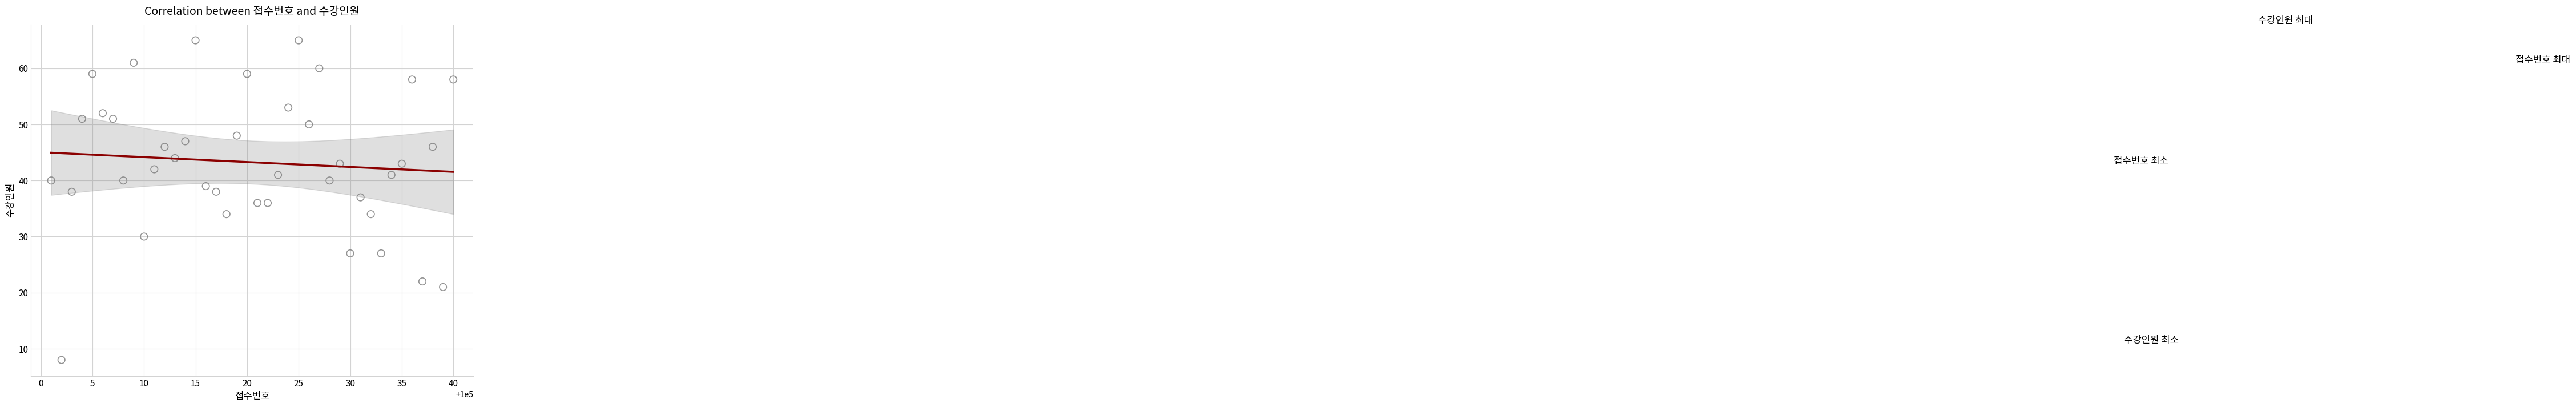

What is the range of Y values (max minus min)?

57